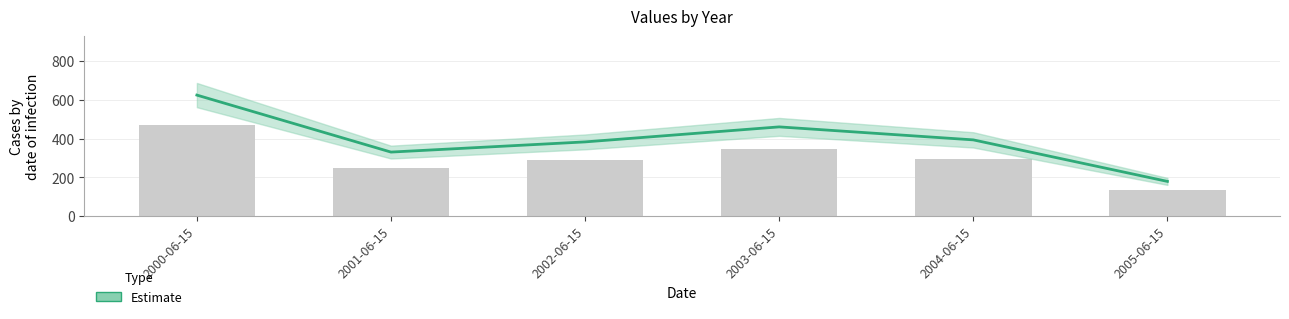

What is the sum of all values?

2371.5